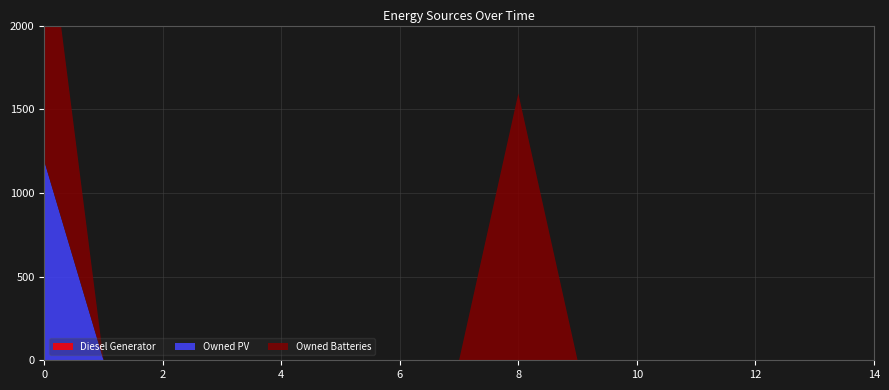

Reading left to right, extract all data points from this chart.

Diesel Generator: 0=0	1=0	2=0	3=0	4=0	5=0	6=0	7=0	8=0	9=0	10=0	11=0	12=0	13=0	14=0
Owned PV: 0=1189	1=0	2=0	3=0	4=0	5=0	6=0	7=0	8=0	9=0	10=0	11=0	12=0	13=0	14=0
Owned Batteries: 0=1594	1=0	2=0	3=0	4=0	5=0	6=0	7=0	8=1594	9=0	10=0	11=0	12=0	13=0	14=0